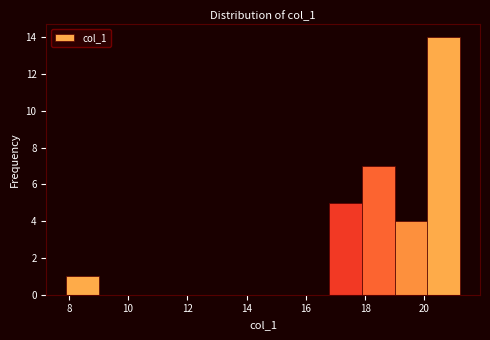

Over which range of the x-axis is the bar tallest?

20.2 to 21.2